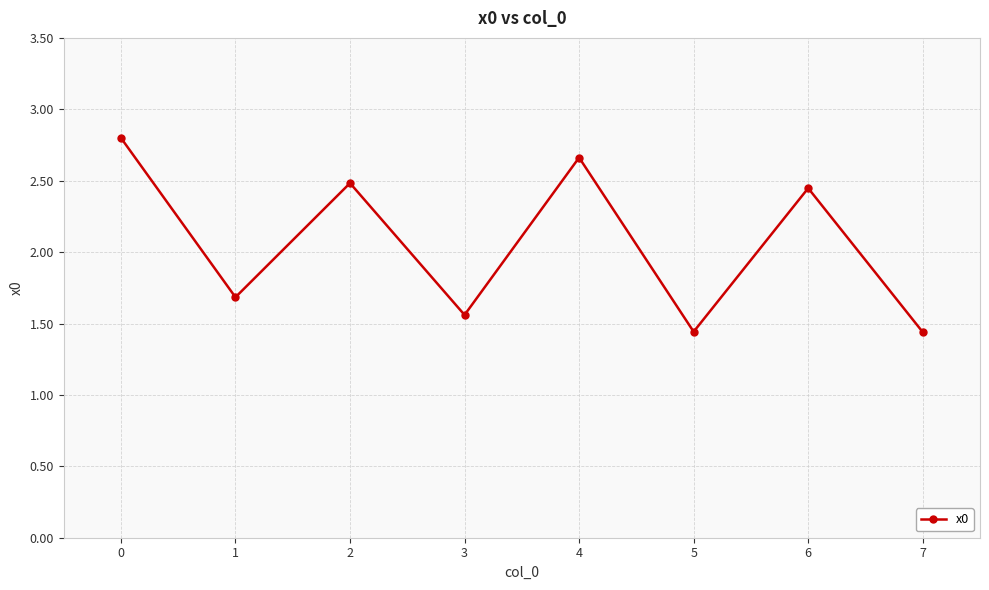

Is it true that the value at 0 is 4.8?

False